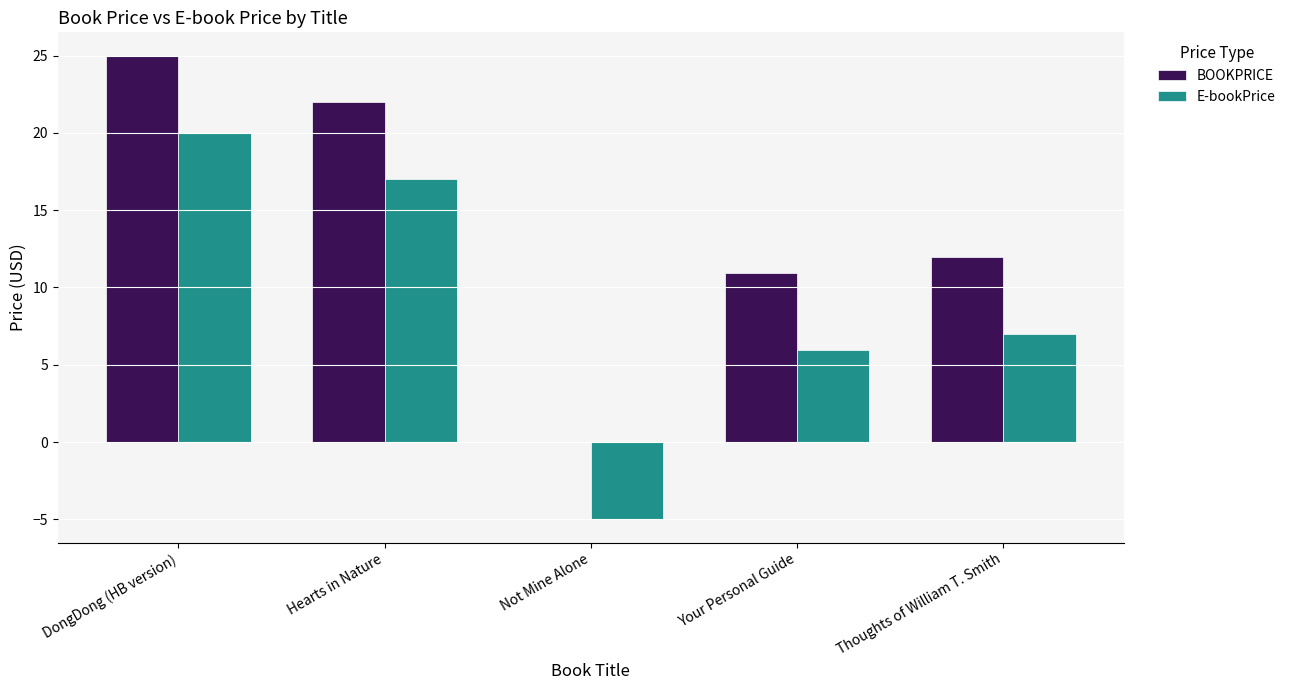

Which label corresponds to the largest value in the chart?

DongDong (HB version)